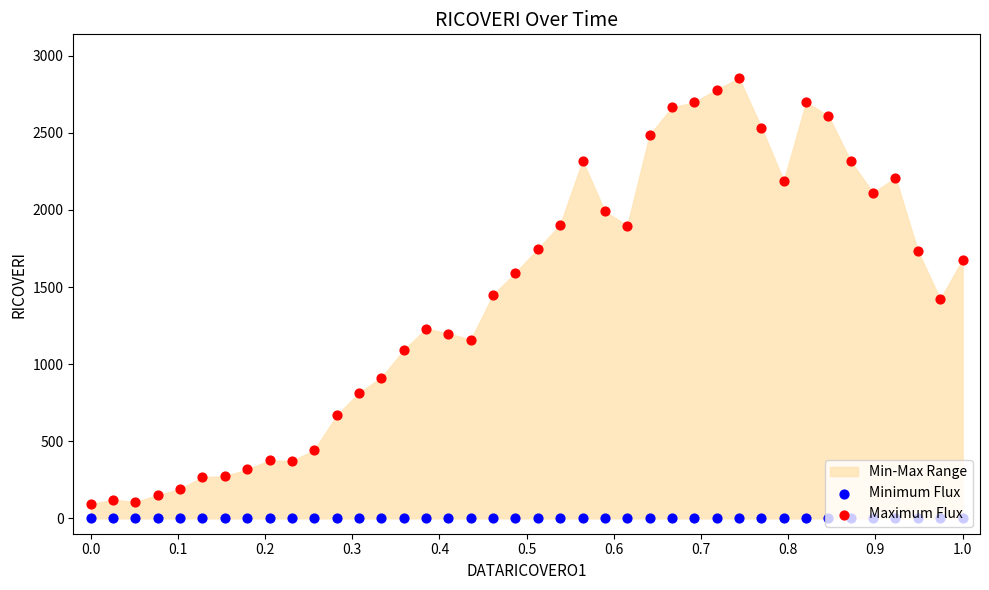

Which series has the largest Y range (max minus min)?

Maximum Flux